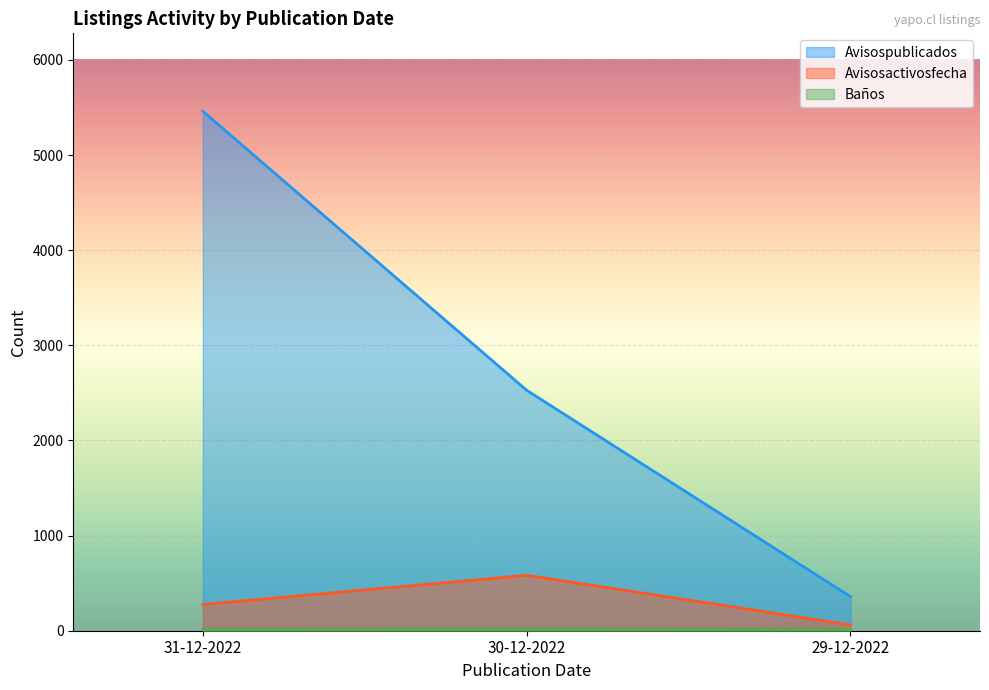

Which series has the largest total across all categories?

Avisospublicados